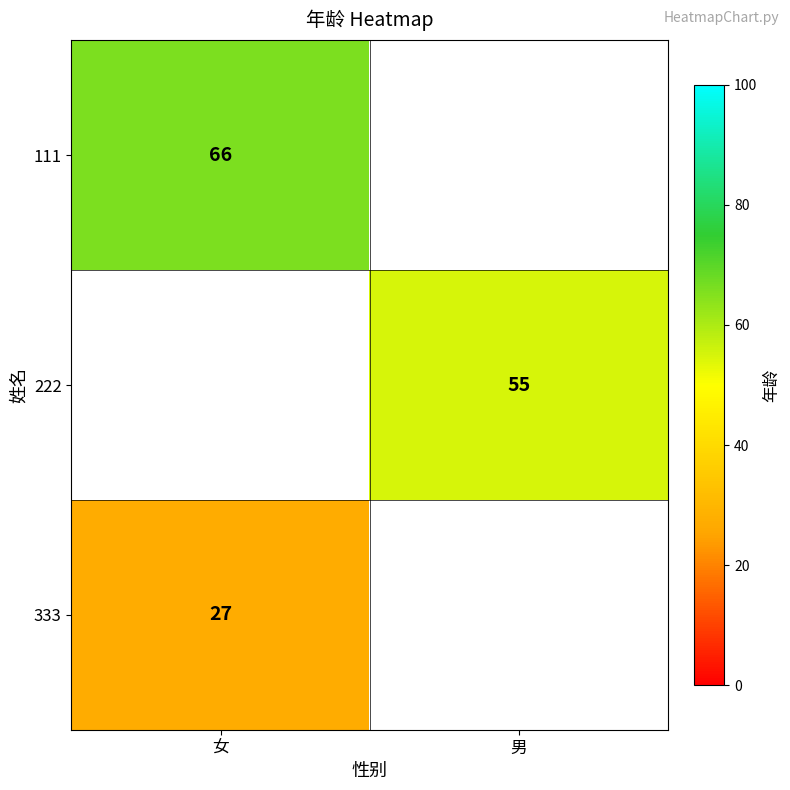

True or false: 333 has a value of 27 at 女.

True